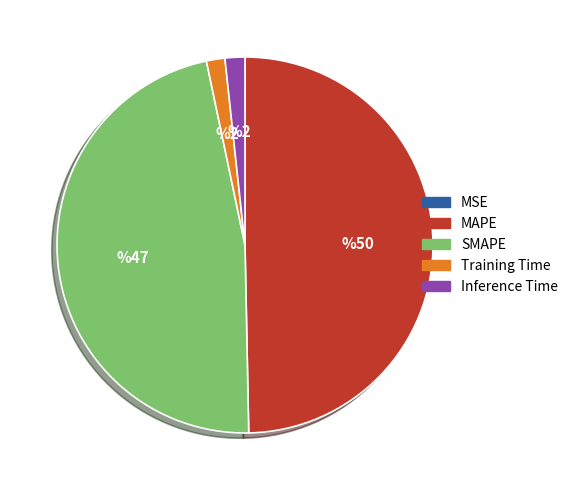

The Training Time slice represents 2% of the pie. True or false?

True